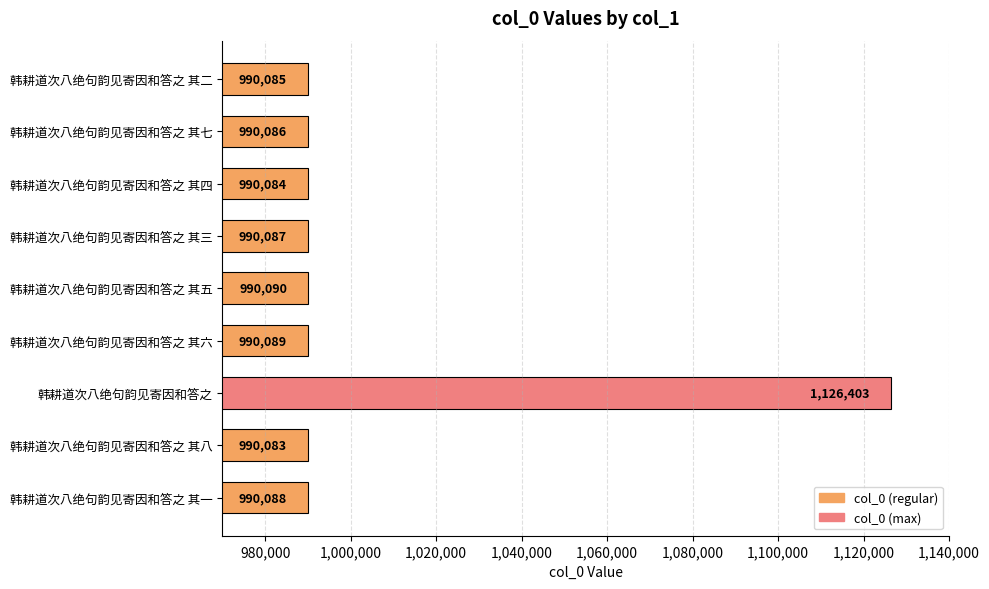

Does the chart contain any negative values?

No